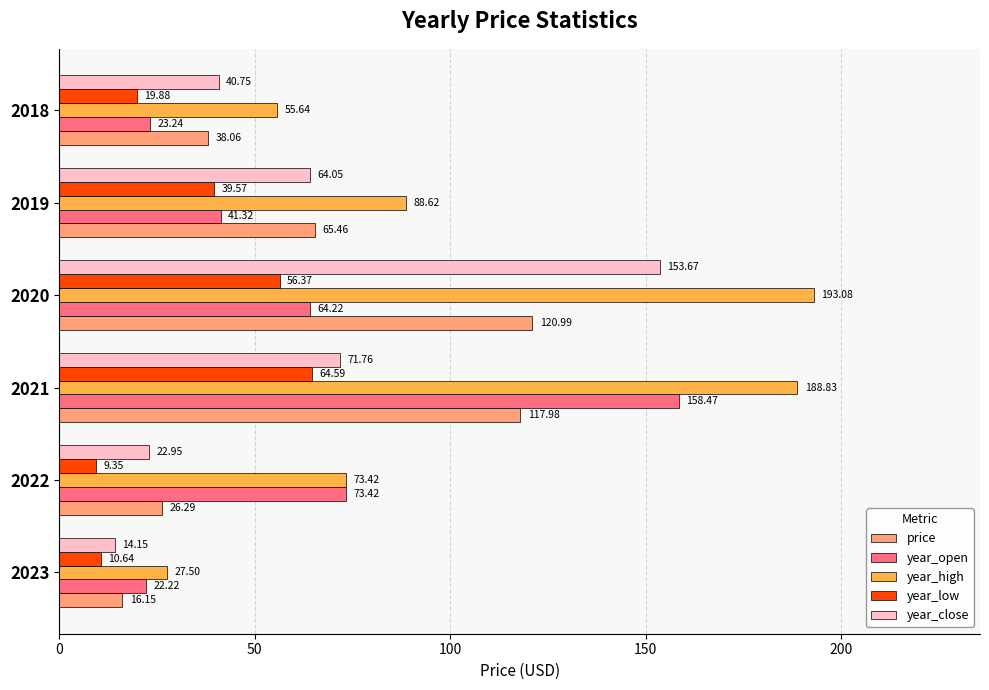

What is the difference between the maximum and minimum values in the year_high series?

165.6